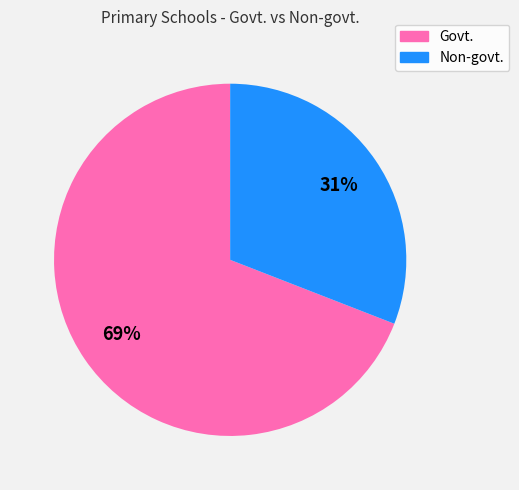

Is there a majority slice in this chart?

Yes